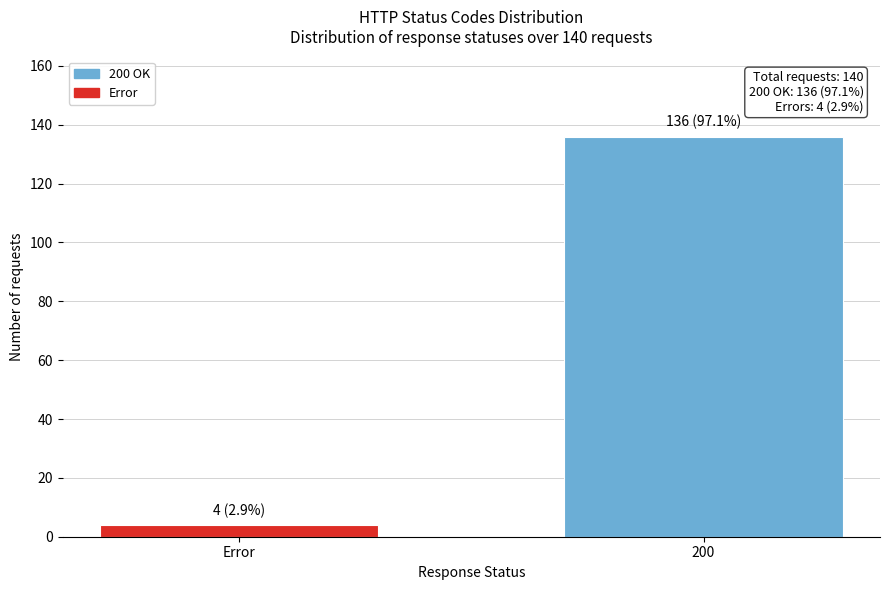

Reading left to right, extract all data points from this chart.

Error=4	200=136